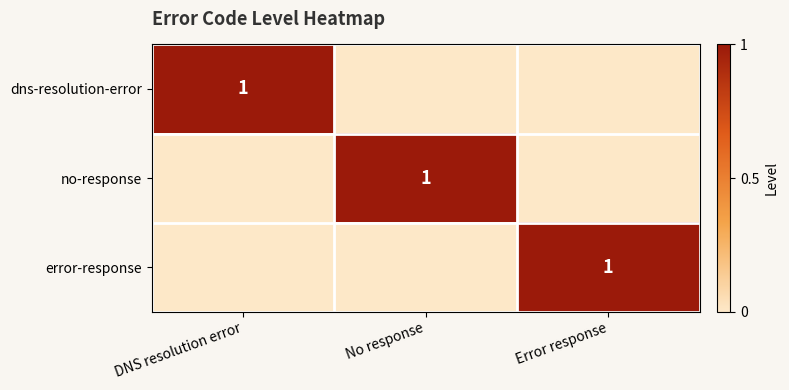

What is the maximum value shown in the chart?

1